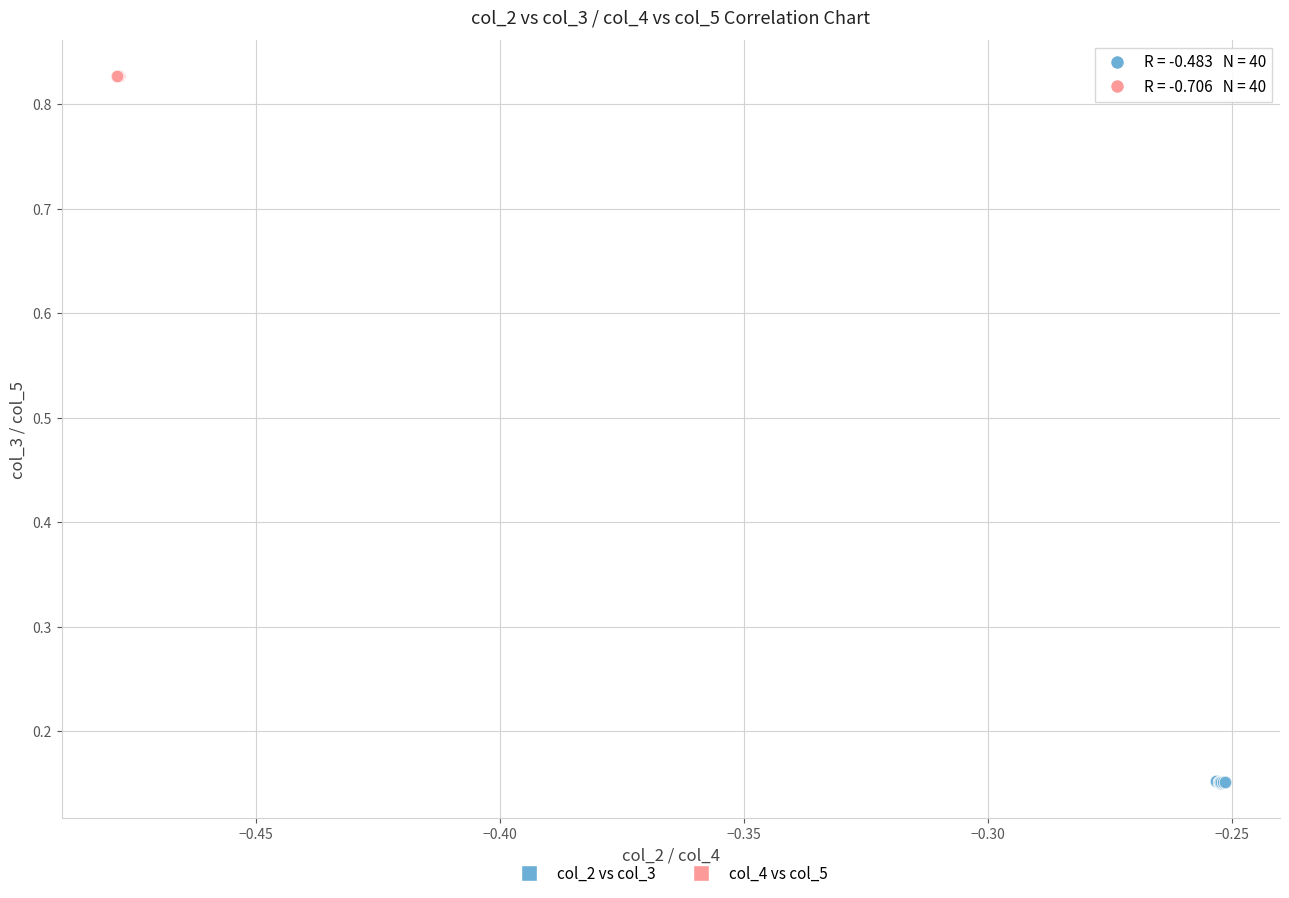

Which series reaches the maximum Y coordinate?

col_4 vs col_5